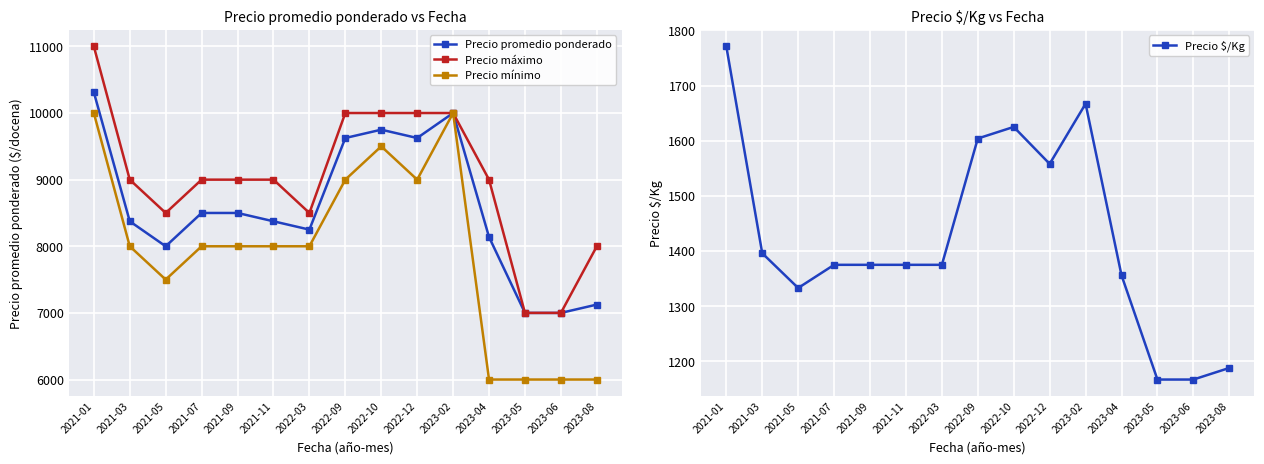

What is the difference between the highest and lowest values at 2022-09?

8396